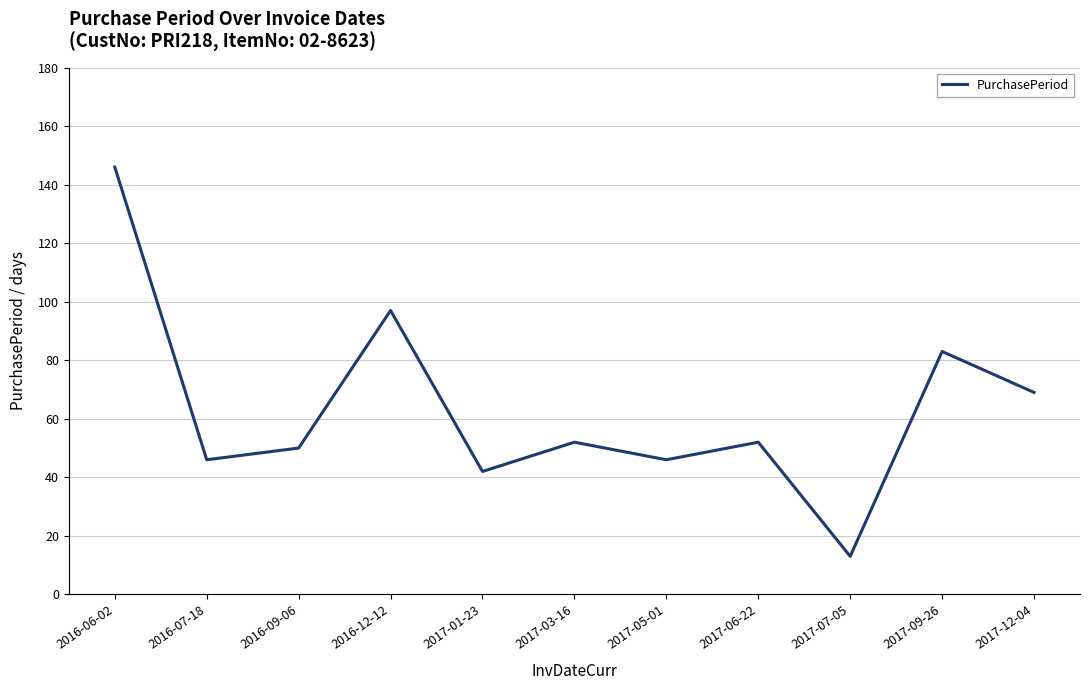

Between 2017-09-26 and 2017-12-04, which is larger?

2017-09-26